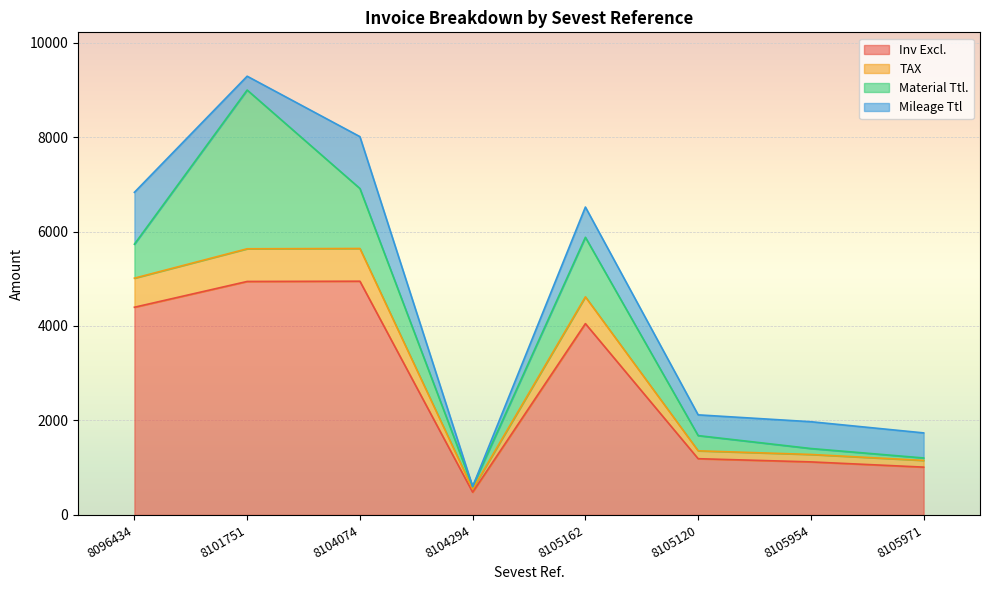

What is the total value across all series at 8105162?

6518.1